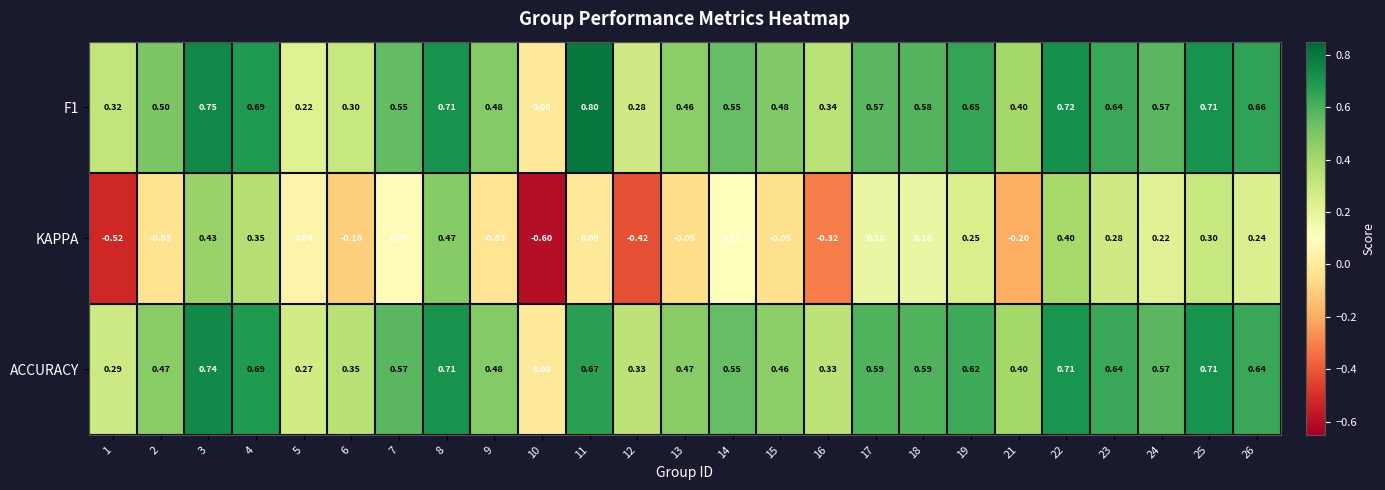

Which series changed the most between 8 and 17?

KAPPA